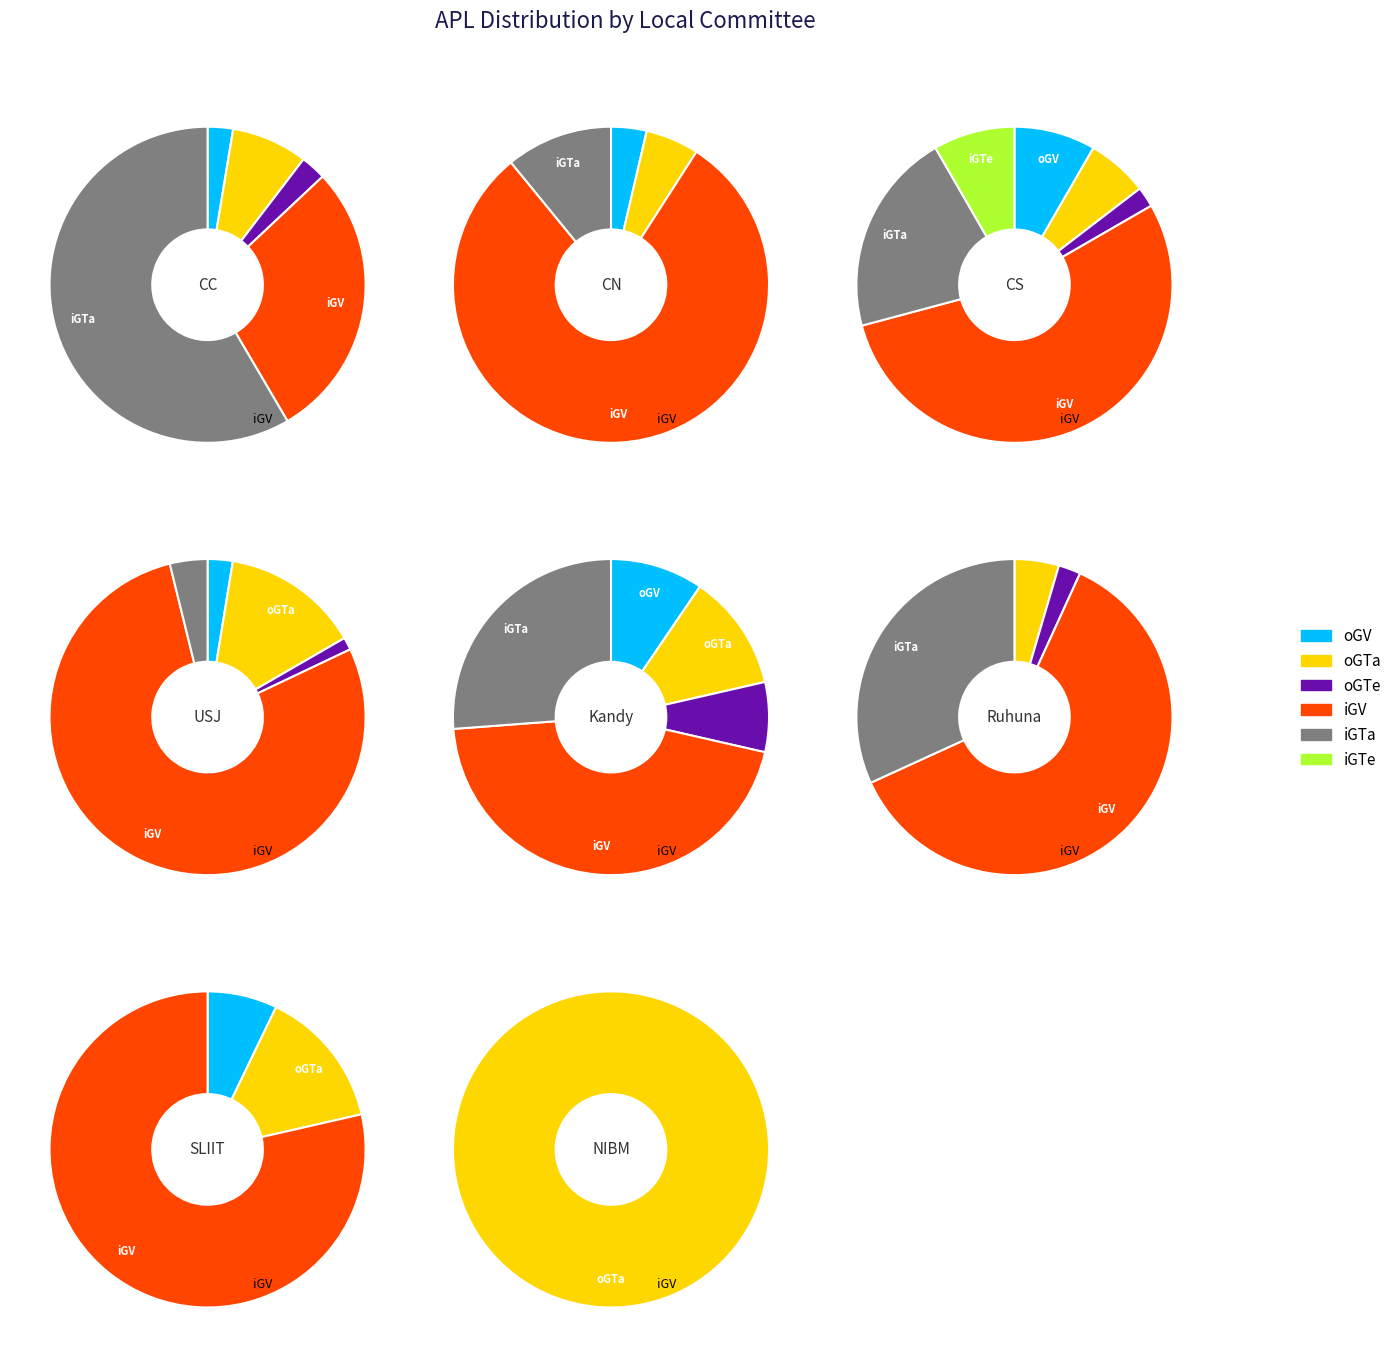

What percentage do CN and CC together represent?

26.7%